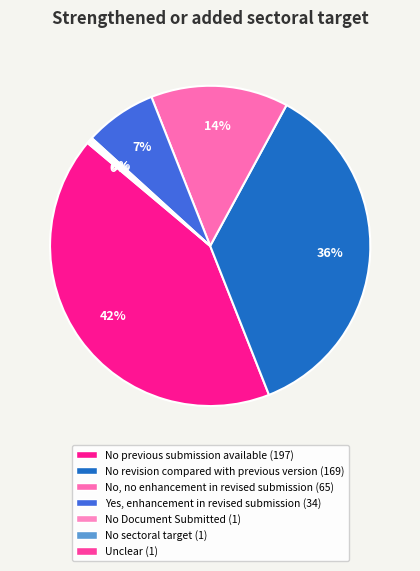

Which category has the biggest portion of the pie?

No previous submission available